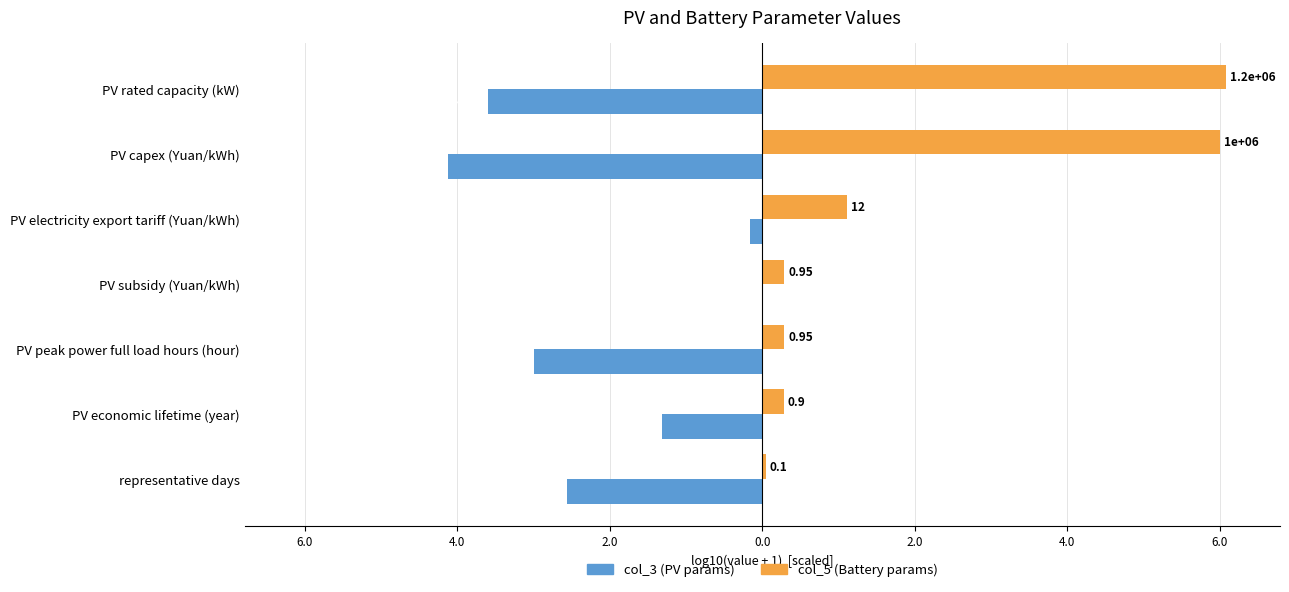

What are all the series names shown in the legend?

col_3 (PV params), col_5 (Battery params)